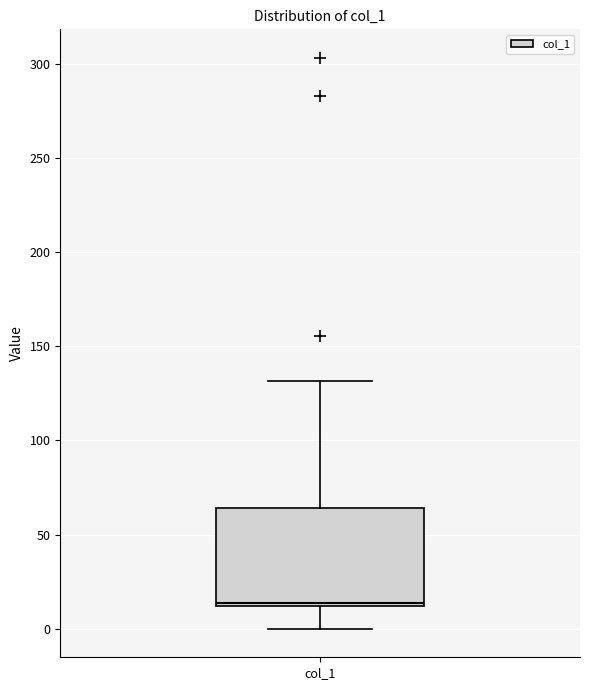

Transcribe this box plot: give where the median line is, the range the box spans, and where the two whiskers end, as read against the y-axis. The values are not printed on the chart, so give them approximately, as read against the axis.

median 15, box 10 to 65, whiskers 0 to 130